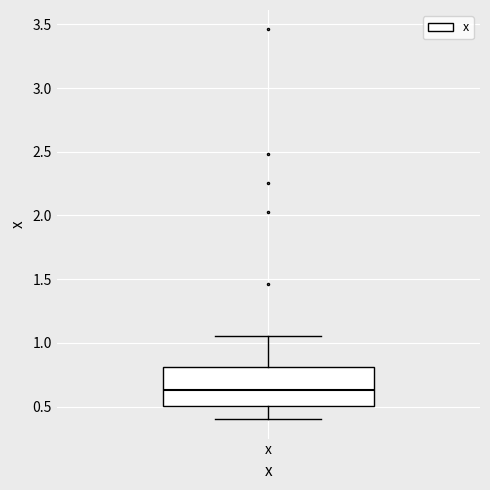

Transcribe this box plot: give where the median line is, the range the box spans, and where the two whiskers end, as read against the y-axis. The values are not printed on the chart, so give them approximately, as read against the axis.

median 0.65, box 0.50 to 0.80, whiskers 0.40 to 1.05